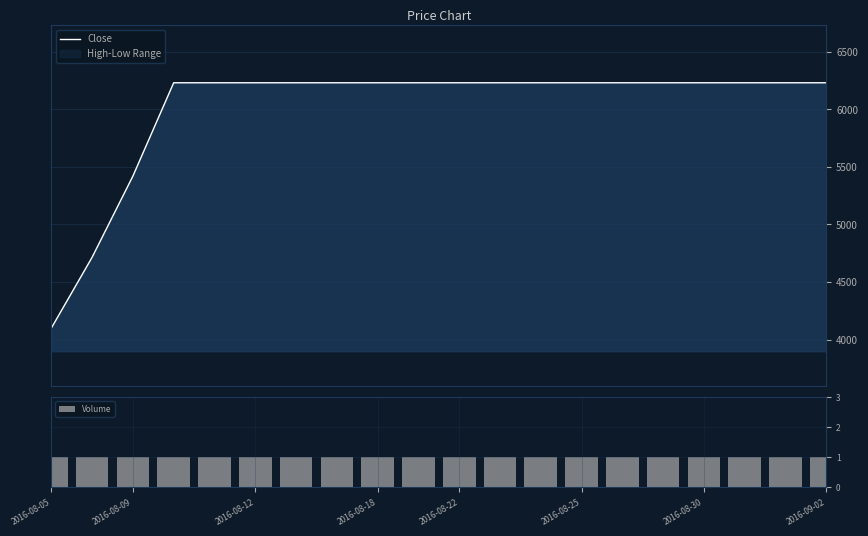

Reading right to left, extract all data points from this chart.

Close: 6230	6230	6230	6230	6230	6230	6230	6230	6230	6230	6230	6230	6230	6230	6230	6230	6230	5420	4715	4100
Volume: 1	1	1	1	1	1	1	1	1	1	1	1	1	1	1	1	1	1	1	1